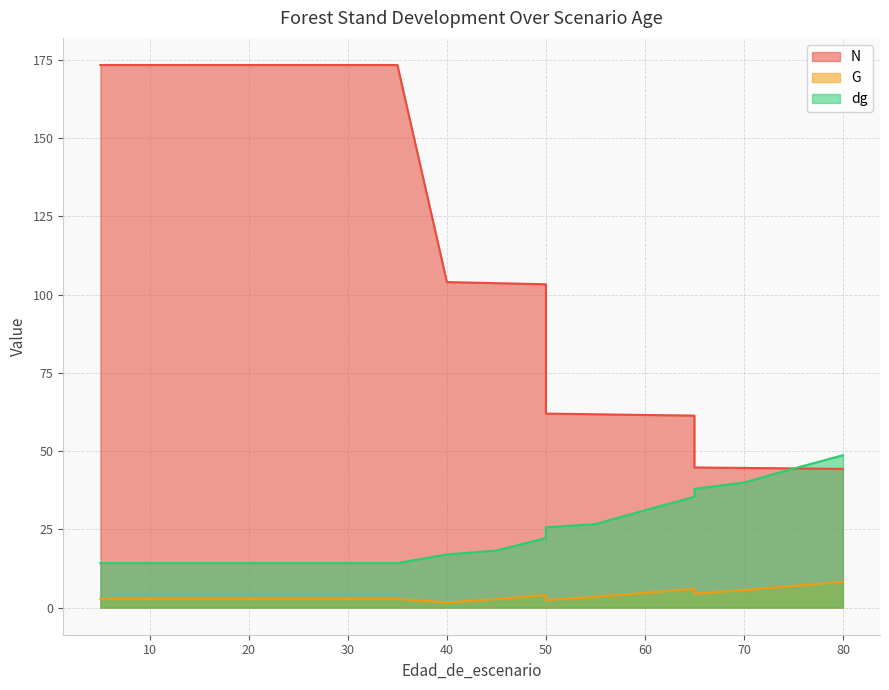

How many values in the dg series exceed 18?

10